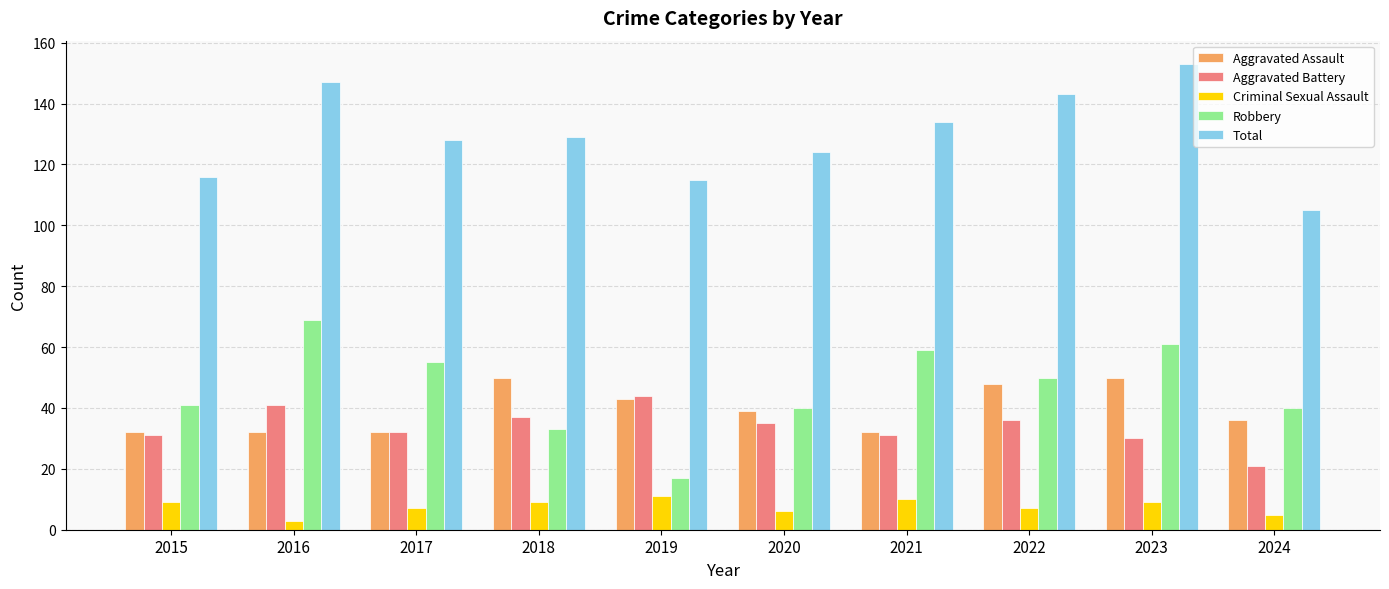

What is the spread (max minus min) of values at 2018?

120